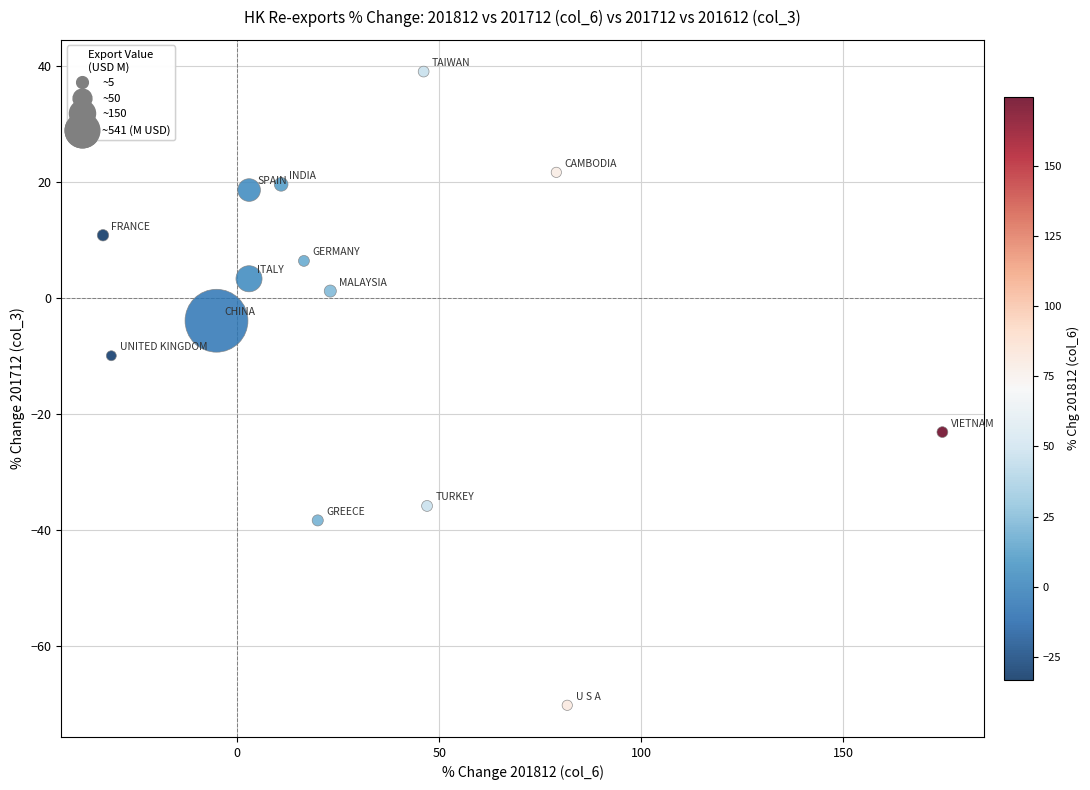

What is the range of Y values (max minus min)?

109.3